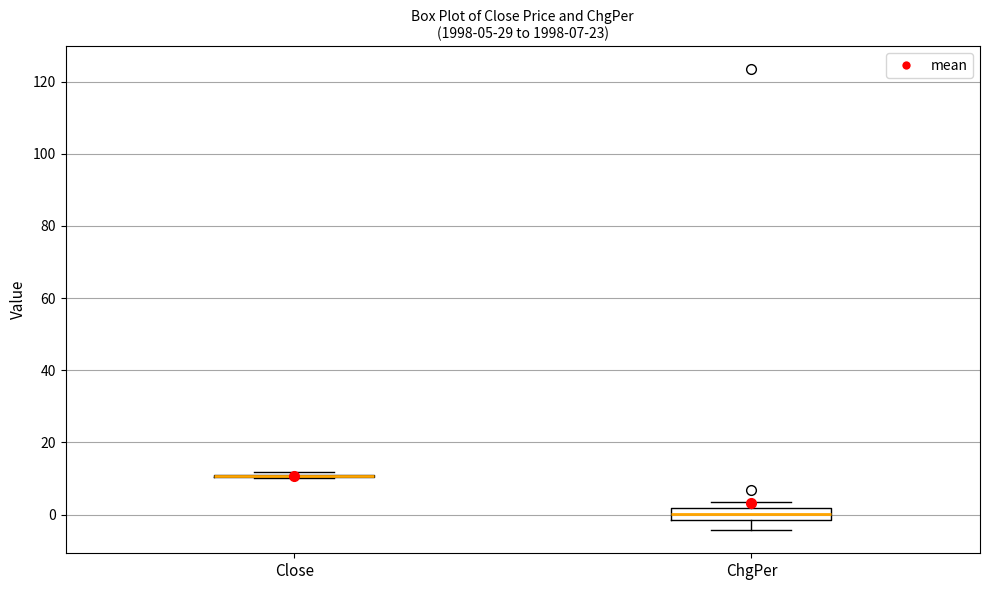

Which box is the tallest, from its lower edge to its upper edge?

ChgPer